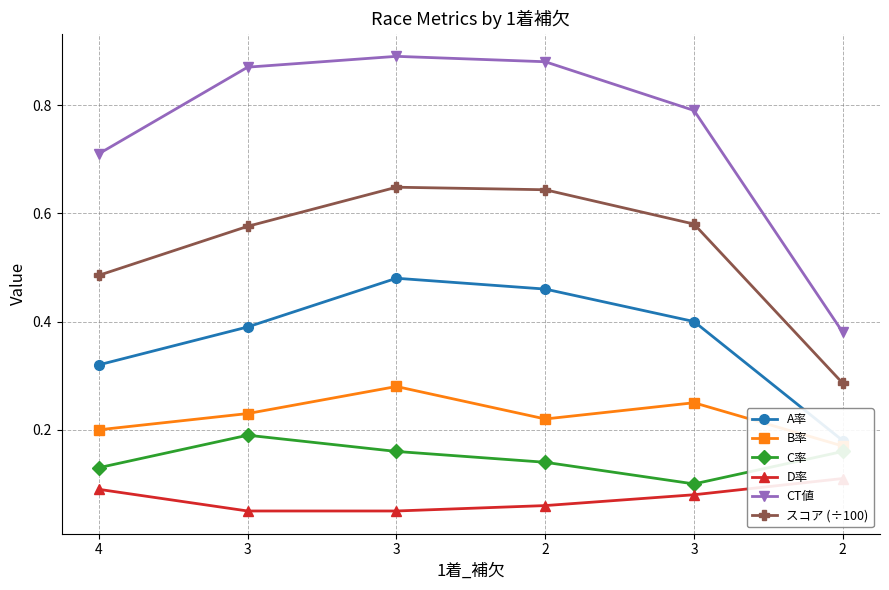

What are all the series names shown in the legend?

A率, B率, C率, D率, CT値, スコア (÷100)